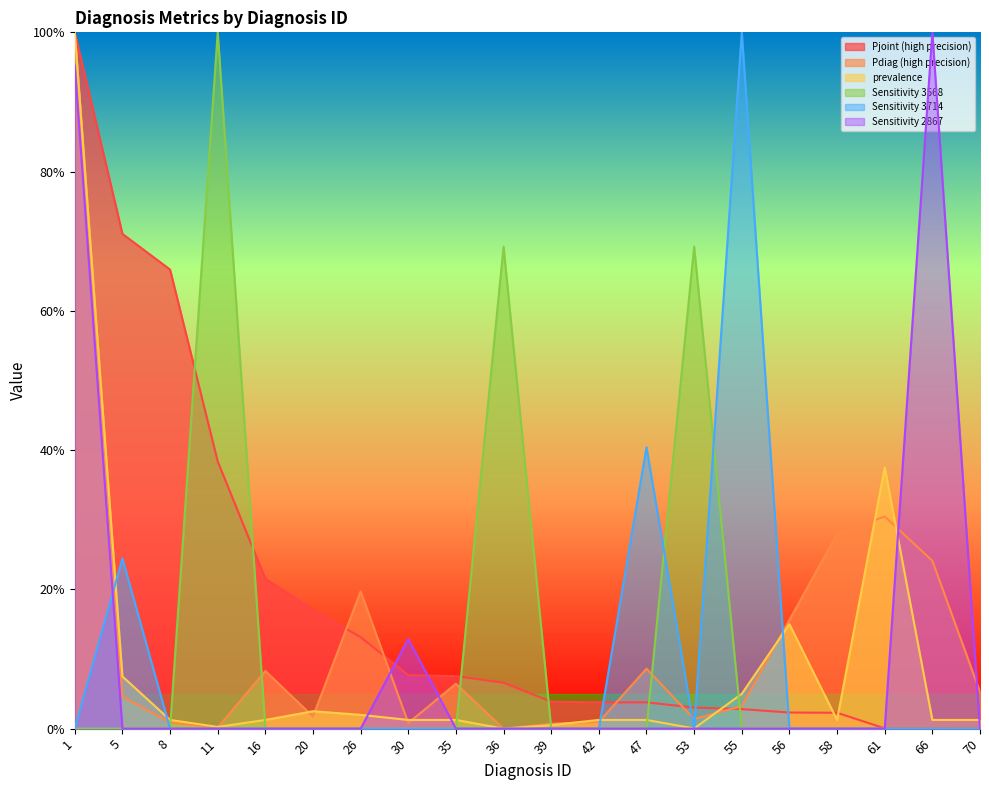

What is the maximum value for prevalence?

1.0